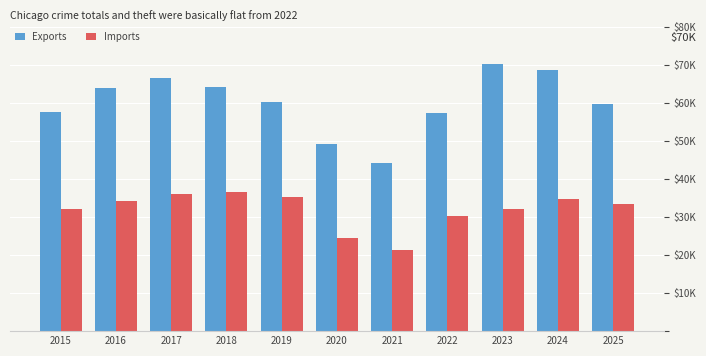

Are the bars grouped side by side (vs. stacked)?

Yes